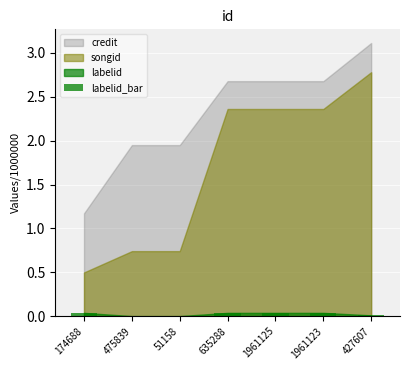

The value at 427607 is 0.0. True or false?

True